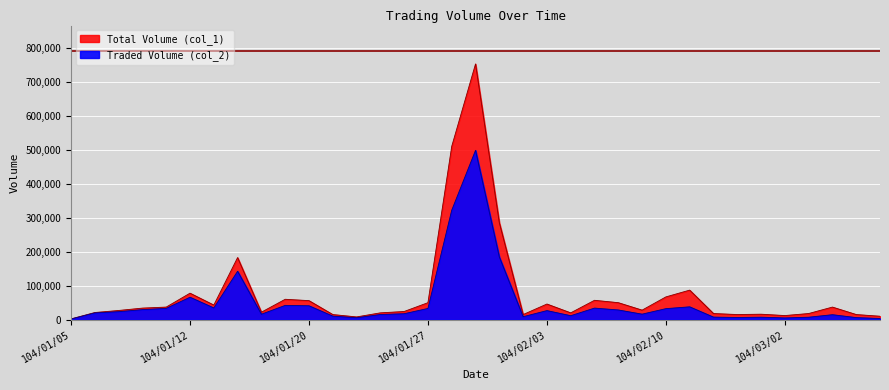

Rank the series by their maximum value, from highest to lowest.

Total Volume (col_1), Traded Volume (col_2)